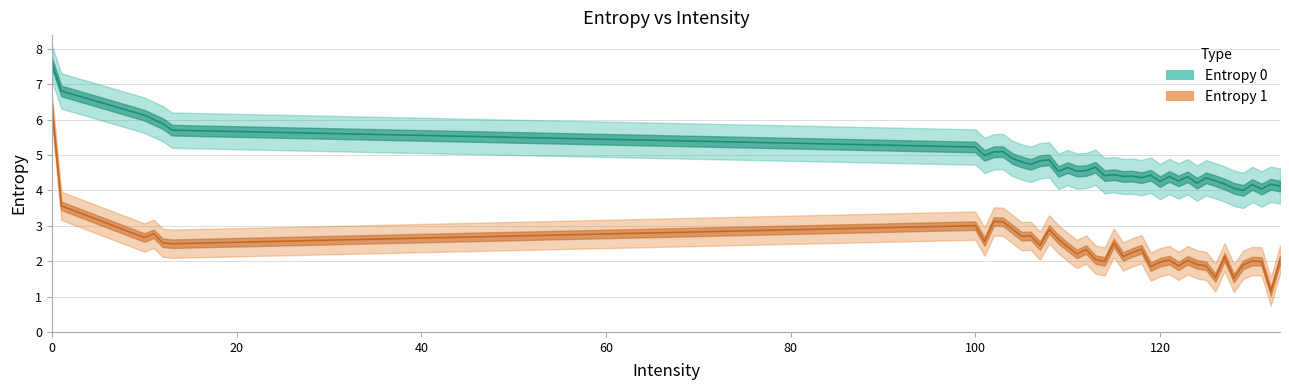

True or false: Entropy 1 and Entropy 0 intersect in this chart.

False